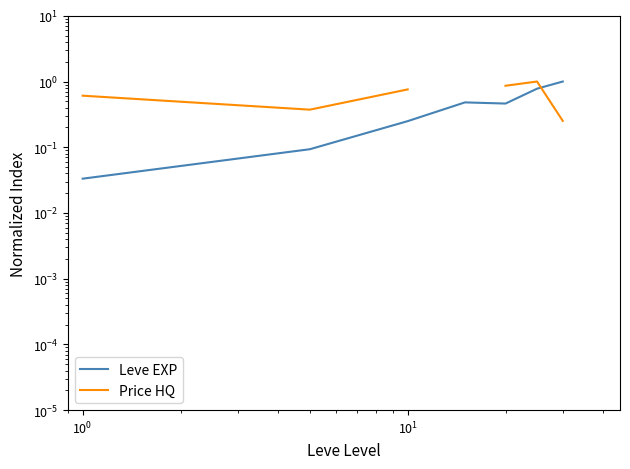

What is the value of the Leve EXP point at the 6th from the left?

0.8